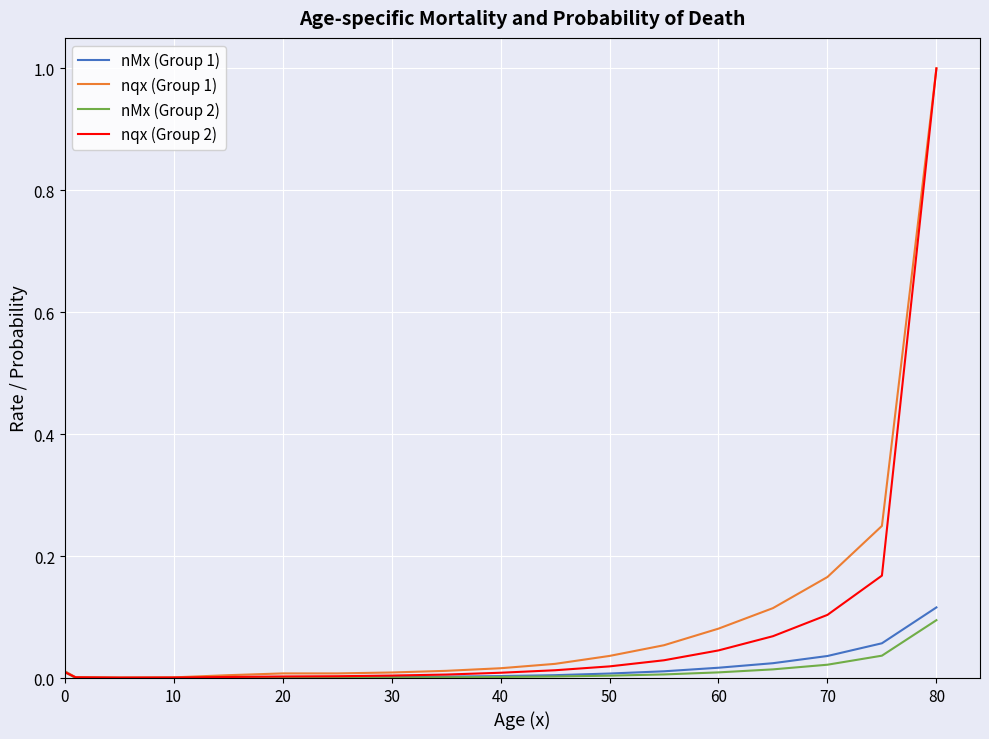

How many times do nqx (Group 1) and nMx (Group 1) cross each other?

1